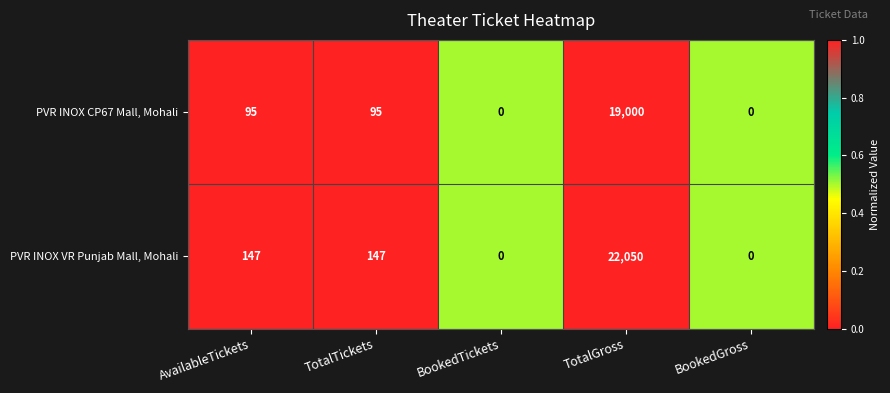

What is the difference between the maximum and second lowest values in the PVR INOX VR Punjab Mall, Mohali series?

22050